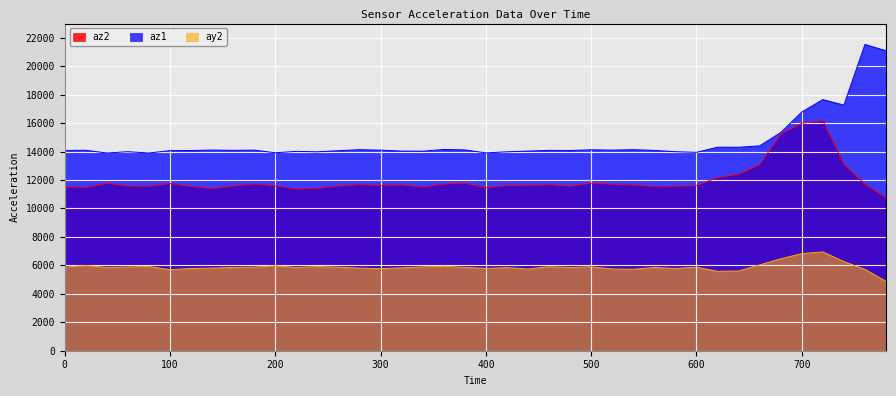

True or false: az1 and az2 cross at least once.

False